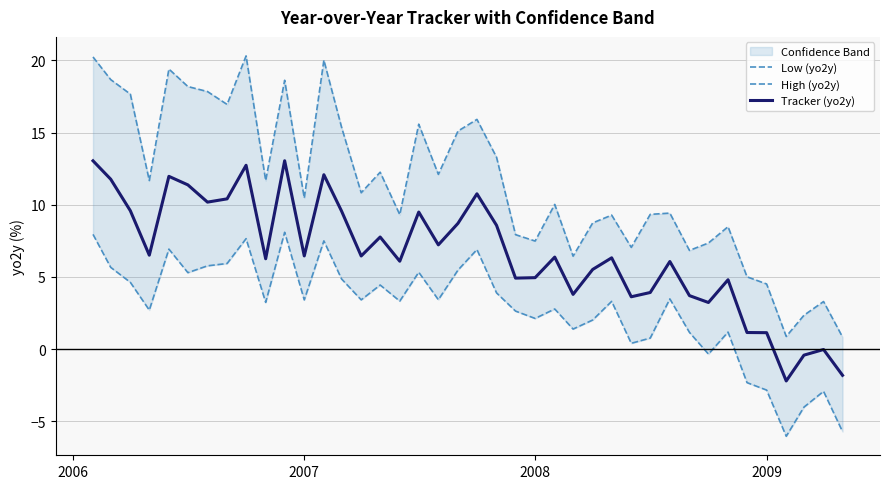

What is the value of the High (yo2y) point at the 39th from the left?

3.3